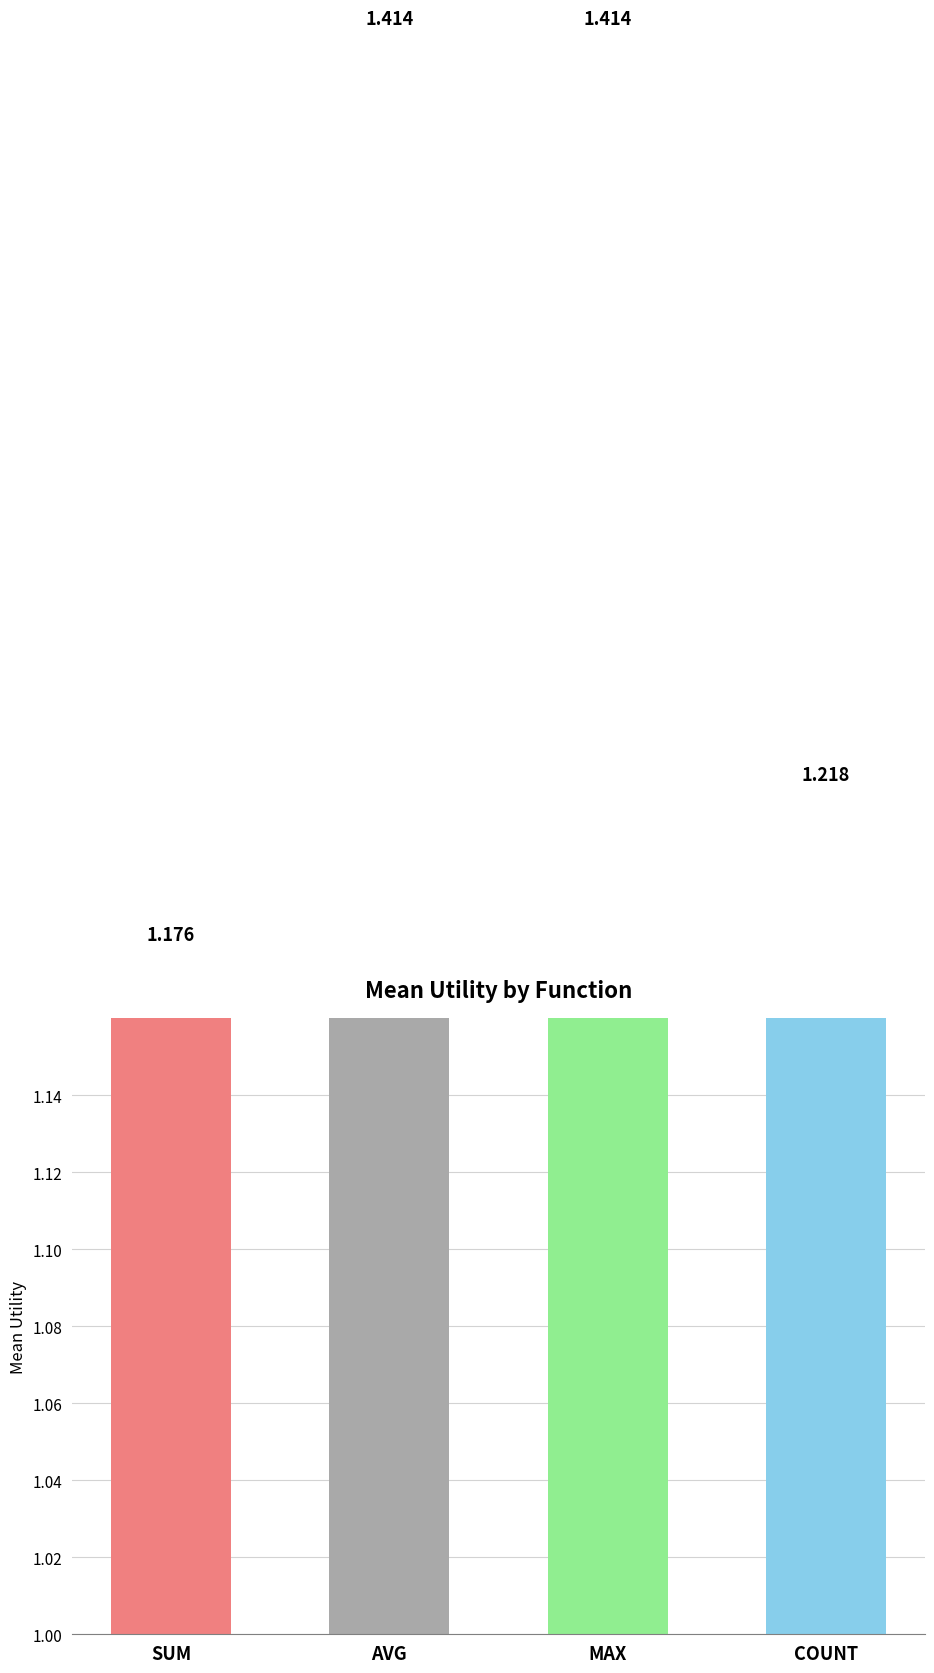

What is the label of the 2nd bar from the left?

AVG